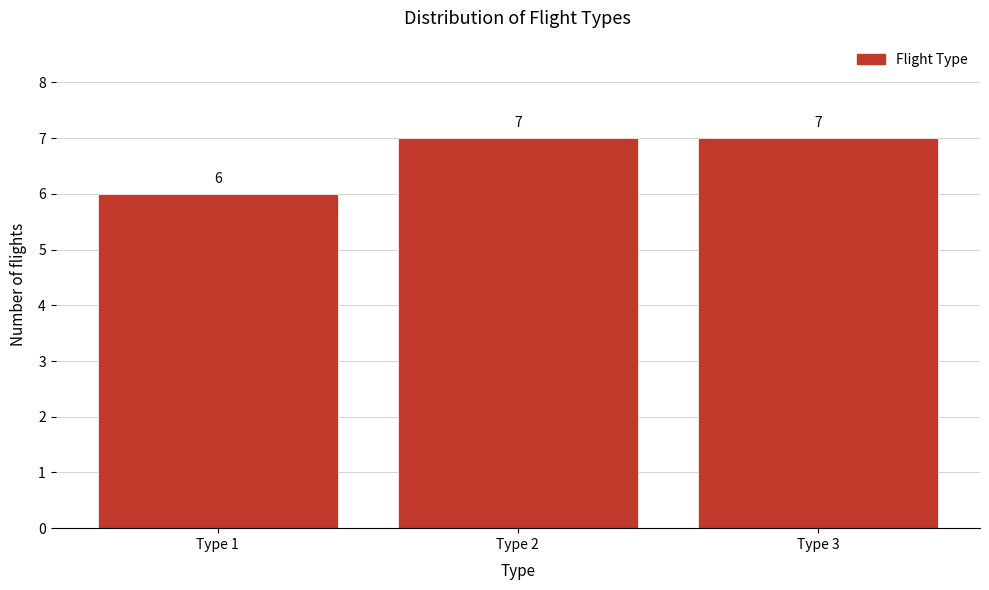

Reading left to right, transcribe this chart: for each bar, give the range it covers on the x-axis and its height.

0.5 to 1.5: 6
1.5 to 2.5: 7
2.5 to 3.5: 7